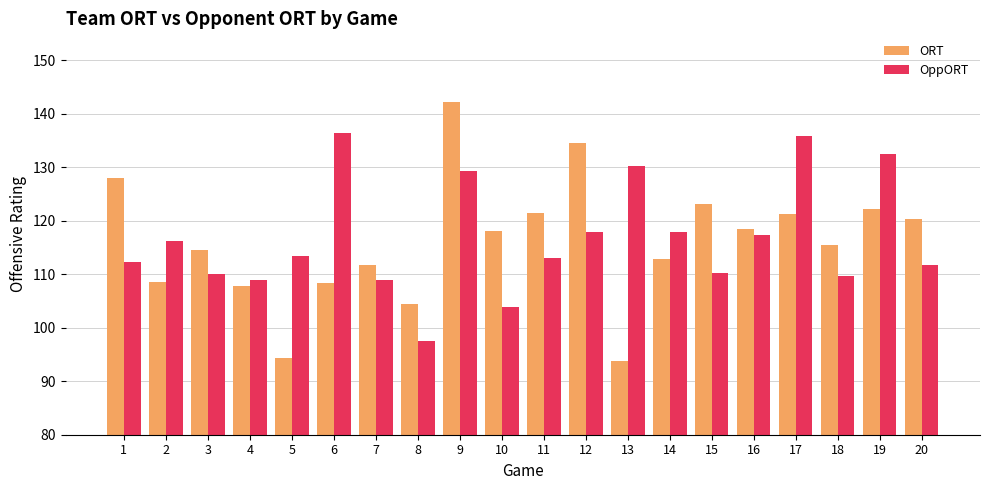

What are all the series names shown in the legend?

ORT, OppORT